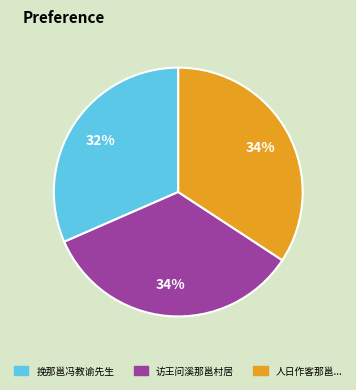

Is there a majority slice in this chart?

No